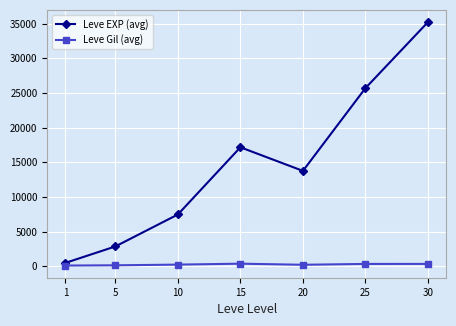

How many data points in Leve EXP (avg) are less than 13760?

3